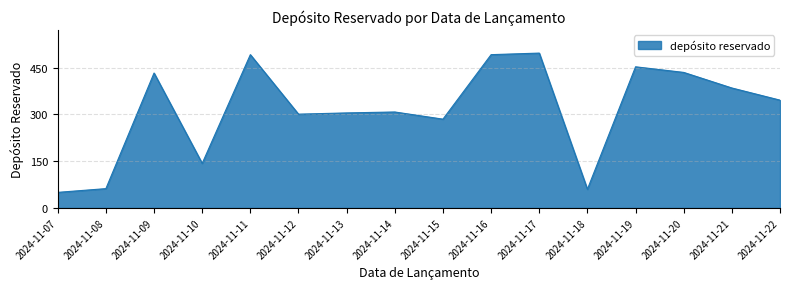

The chart shows a value of 582 at 2024-11-21. True or false?

False